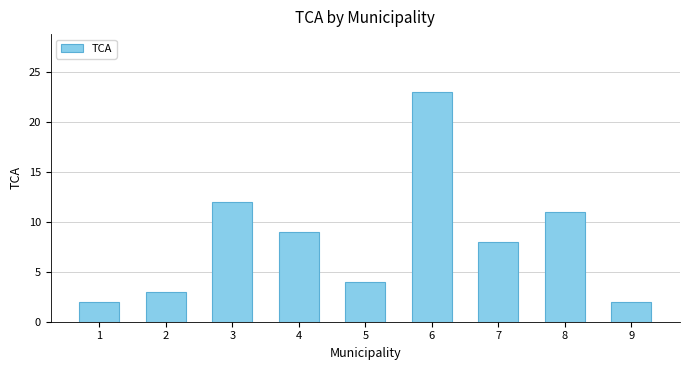

Where does the data first go above 8?

3